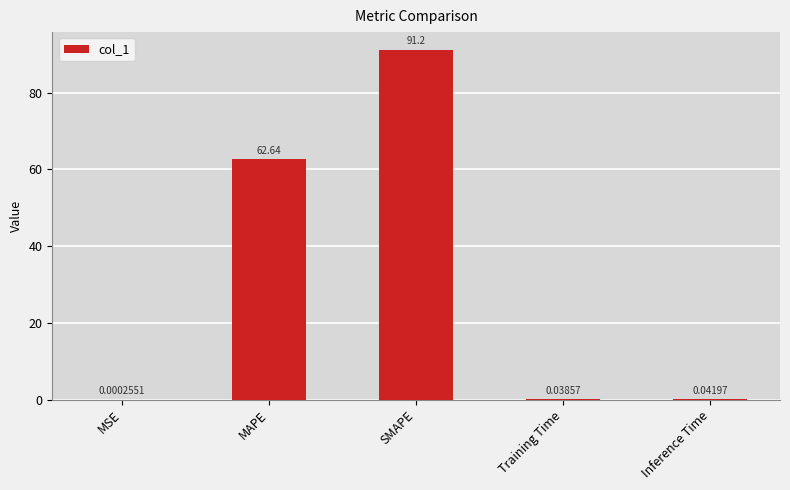

Read the value at MAPE.

62.6